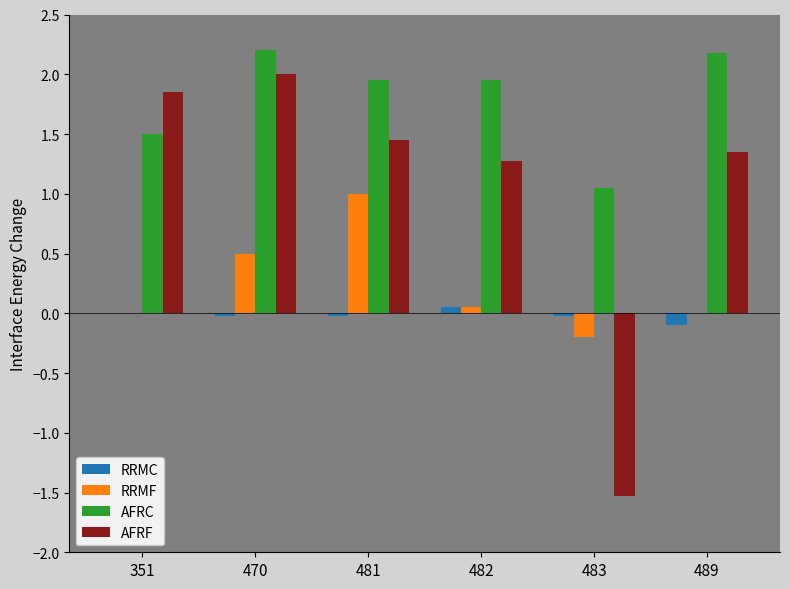

What is the greatest value displayed?

2.2